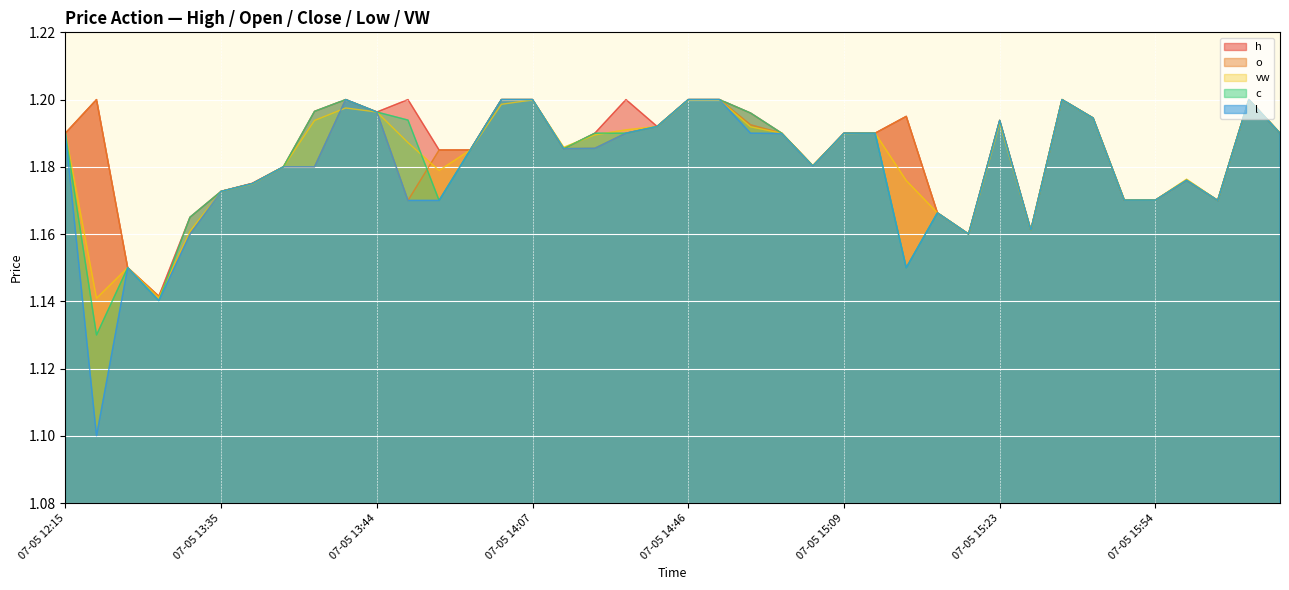

What is the maximum value shown in the chart?

1.2